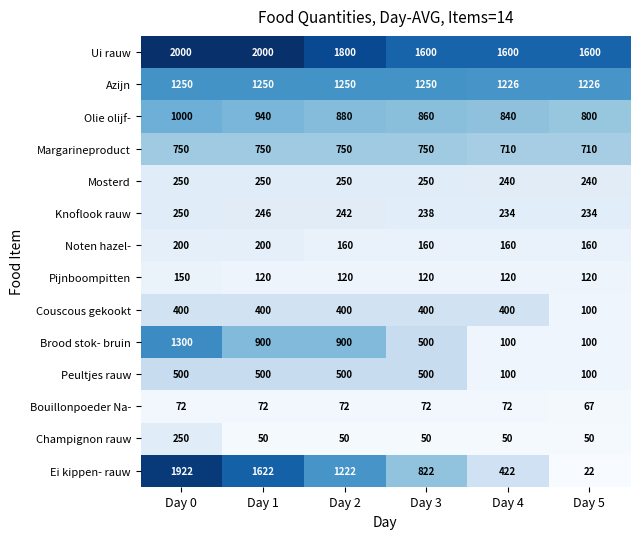

At which label does Olie olijf- first exceed 880?

Day 0